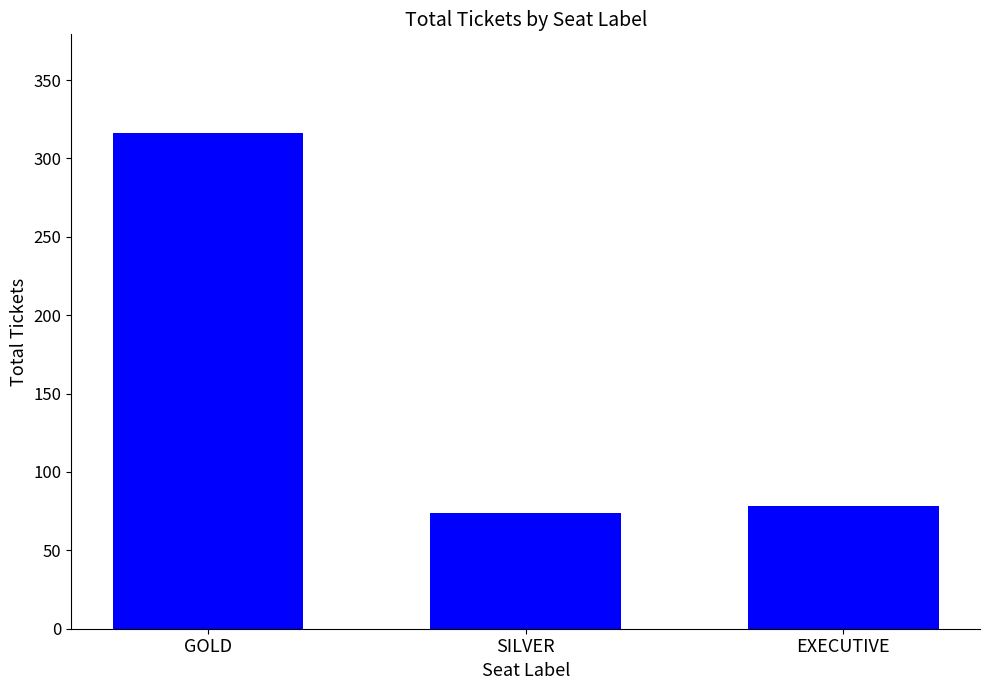

At which category does the chart reach its minimum across all series?

SILVER